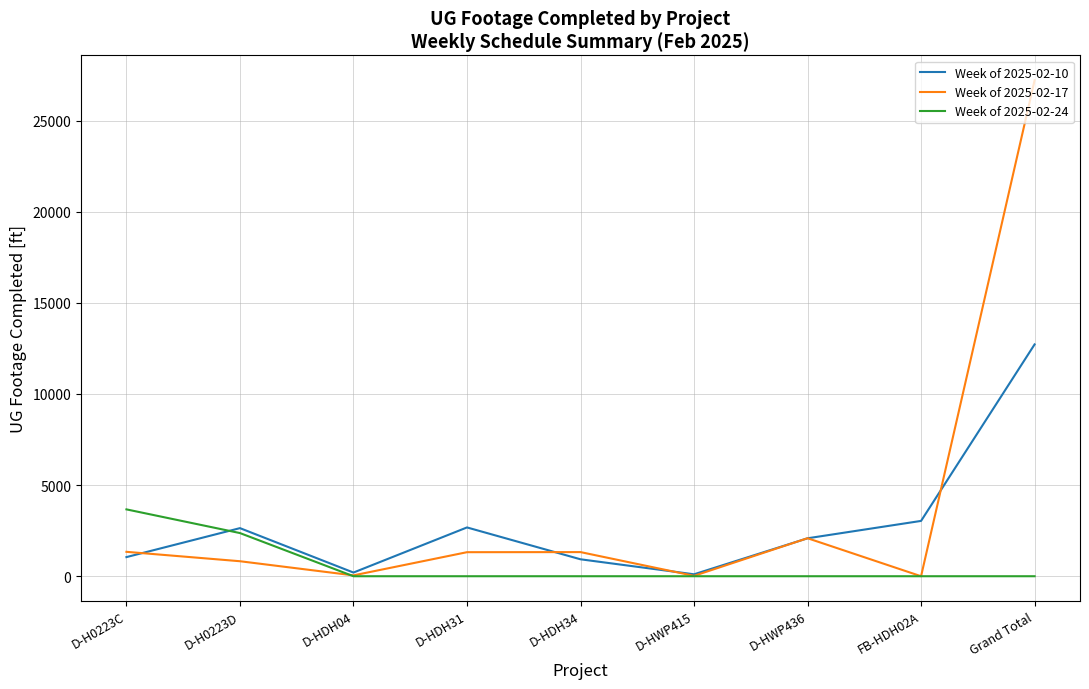

At which category is the sum across all series the highest?

Grand Total